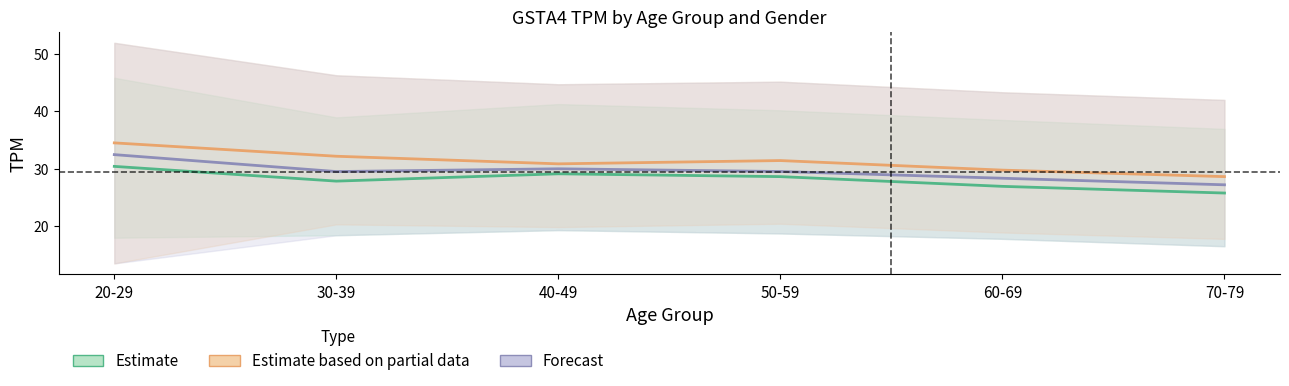

What position from the left is 60-69?

5